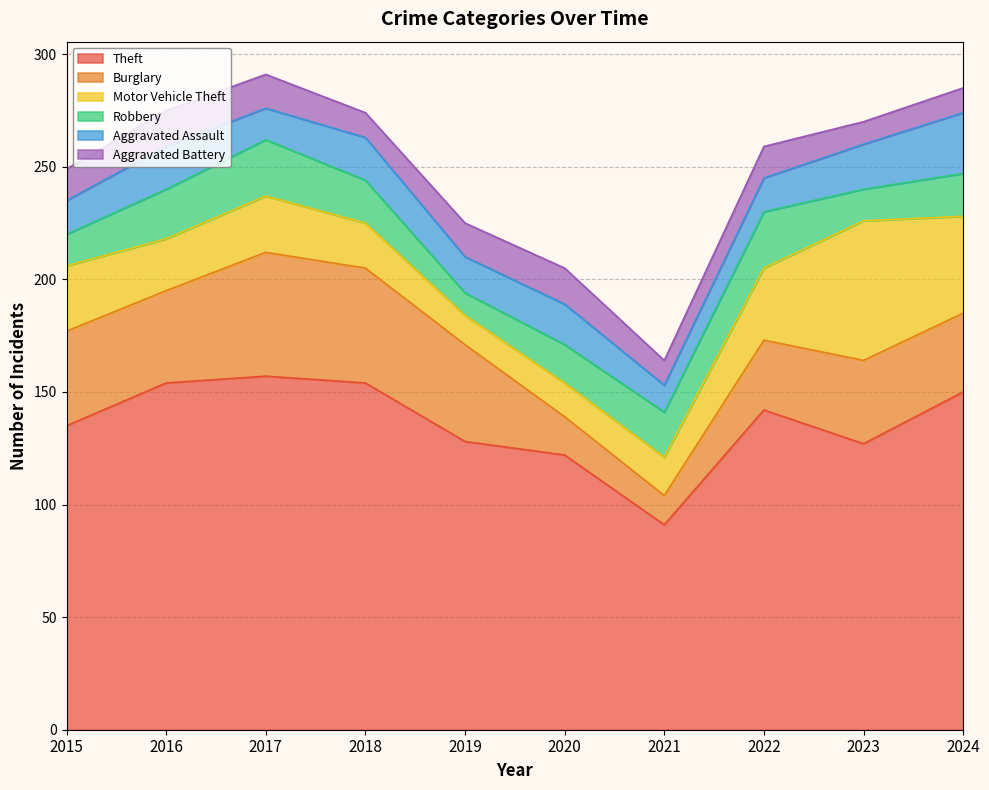

How many values in the Robbery series exceed 19?

4